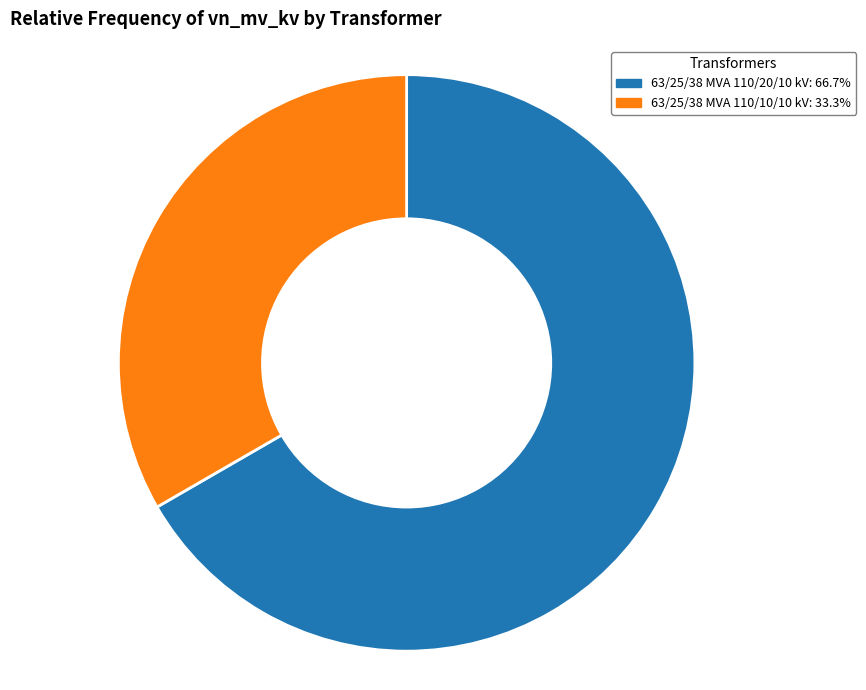

Is there any slice that represents more than half of the pie?

Yes